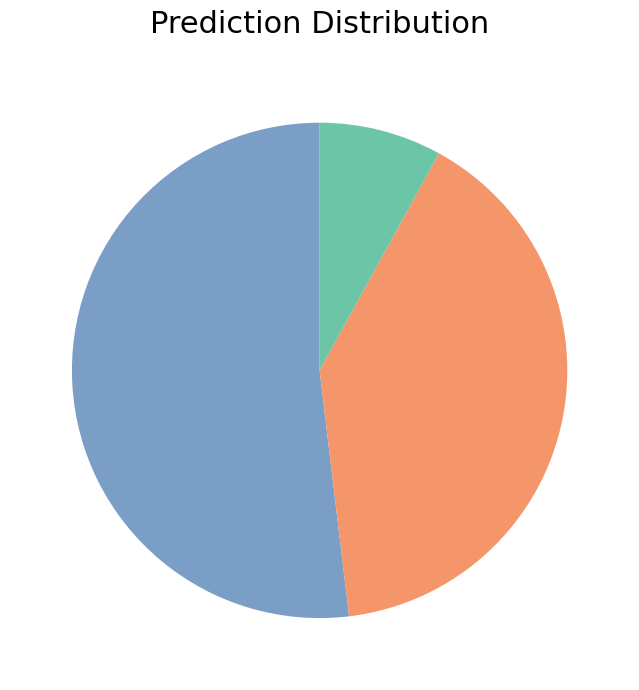

Is there a majority slice in this chart?

Yes